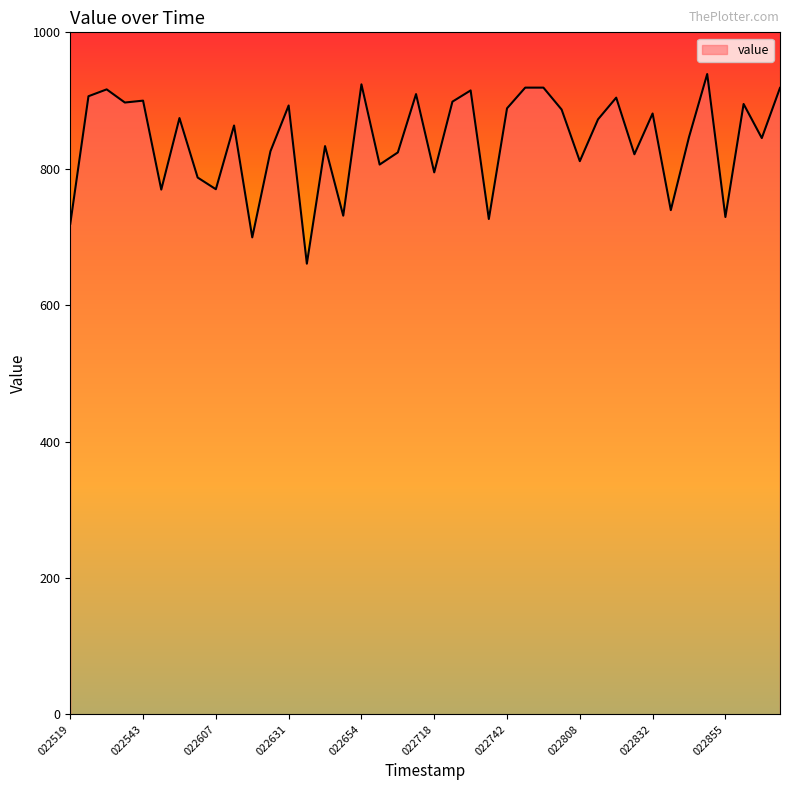

What is the smallest value displayed?

660.8